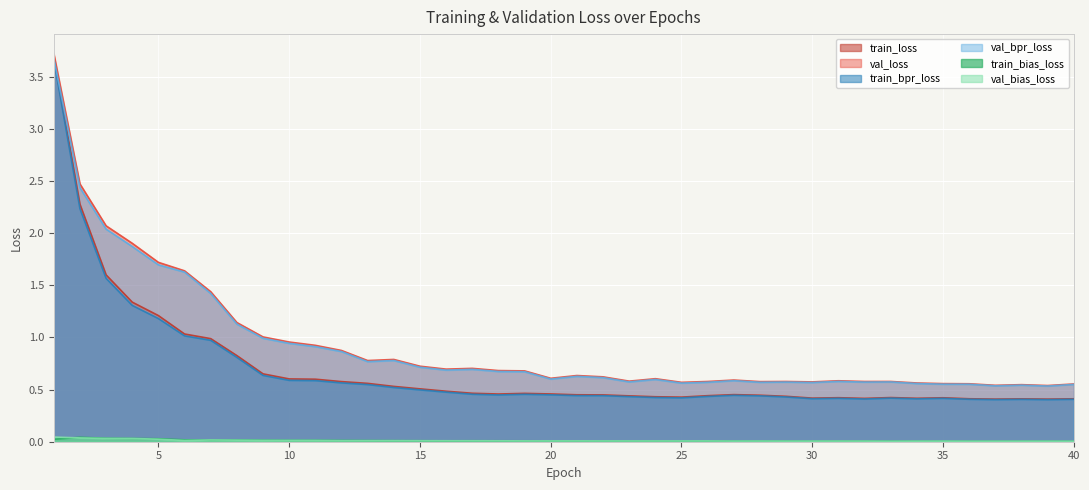

At which label does train_bpr_loss reach its peak?

1